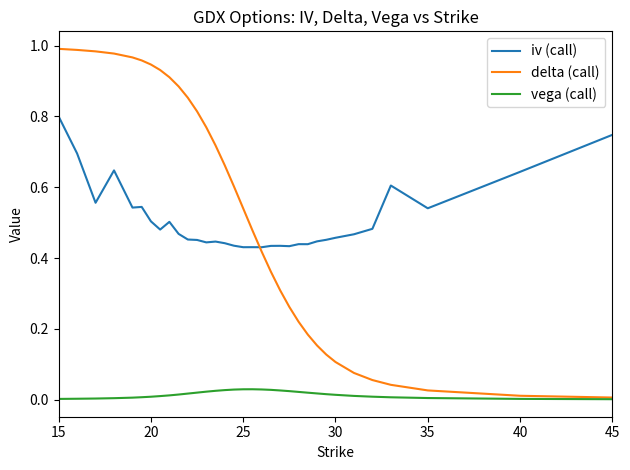

List the series in order of their peak value, highest first.

delta (call), iv (call), vega (call)